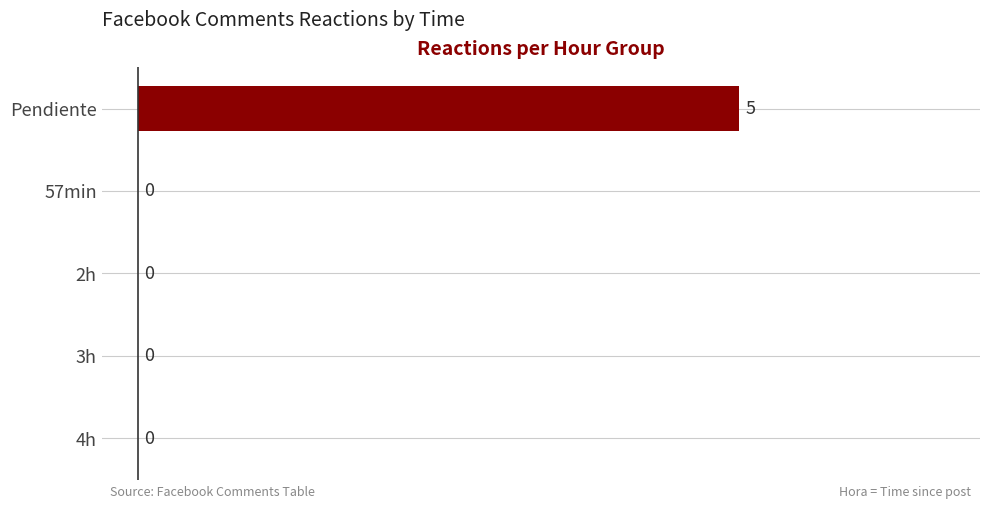

What is the sum of all values?

5